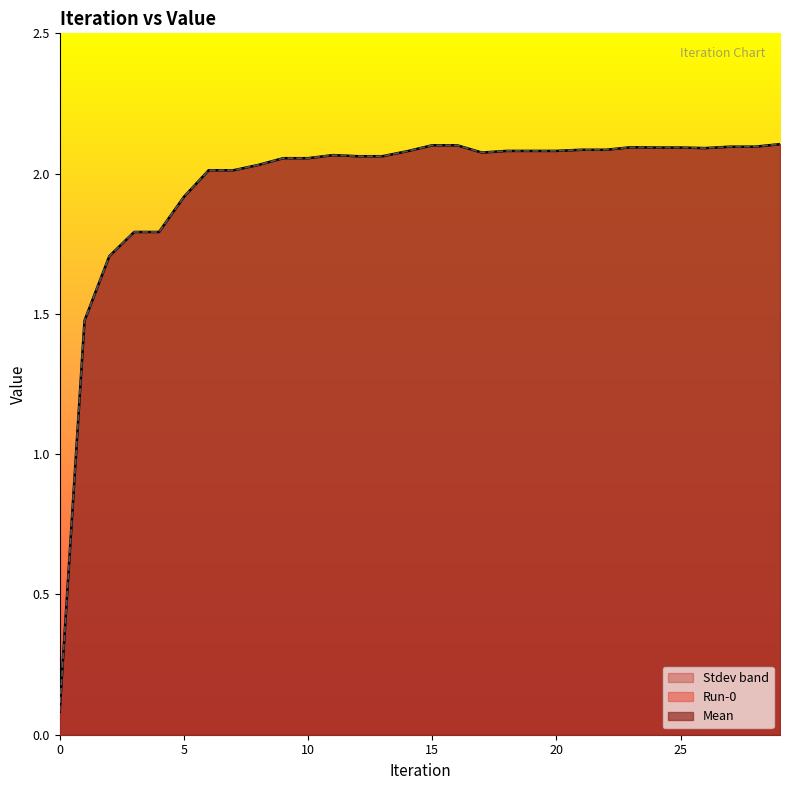

Which series has the widest spread of values?

Mean